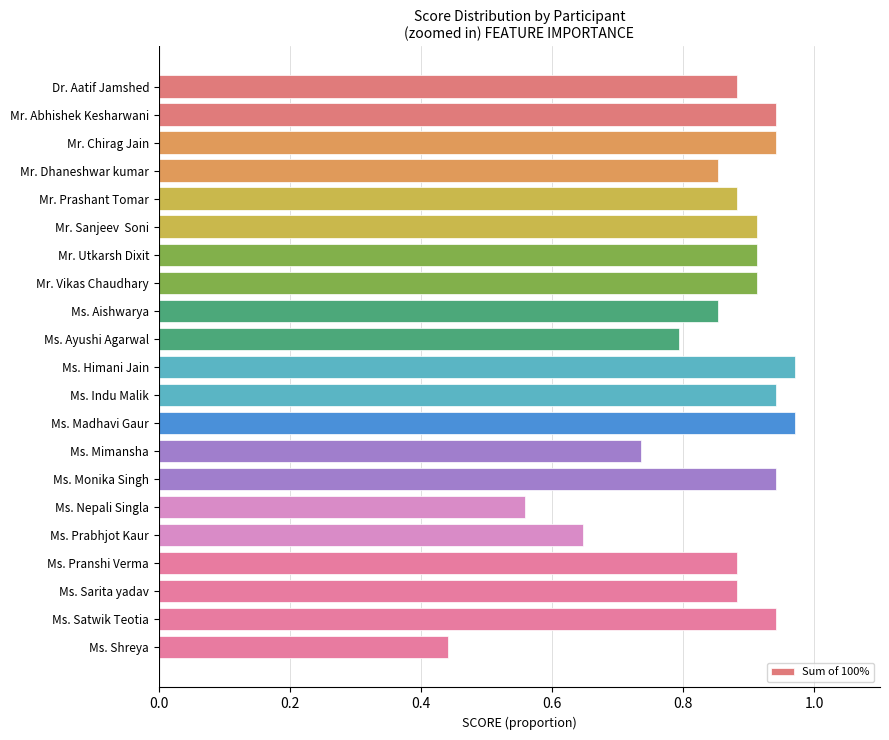

What is the label of the 14th bar from the top?

Ms. Mimansha